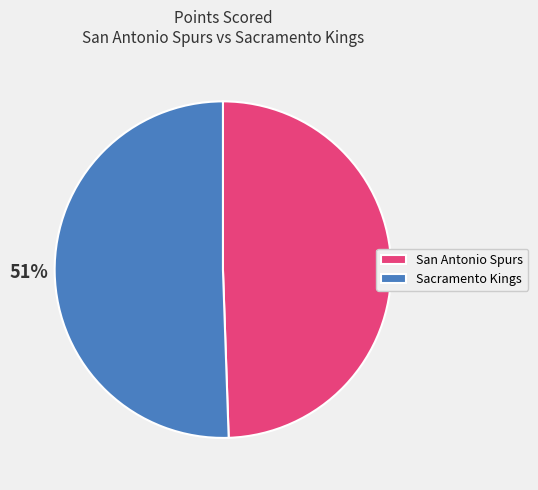

Which slice is the smallest?

San Antonio Spurs